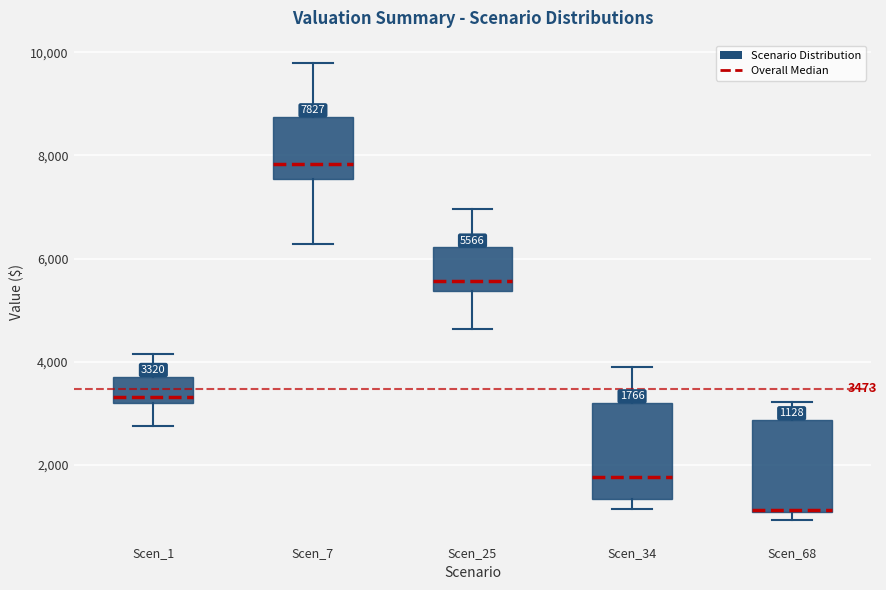

Which box has the lowest median line?

Scen_68